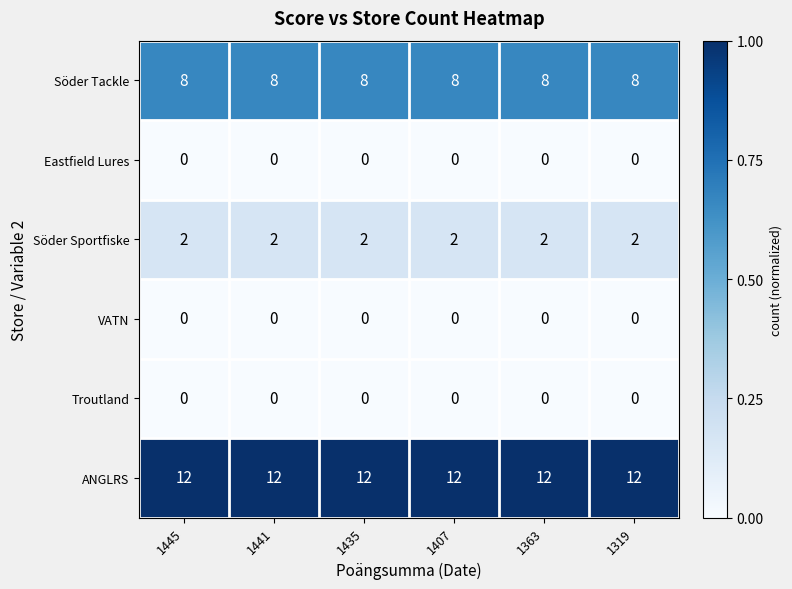

Which series has the largest total across all categories?

ANGLRS